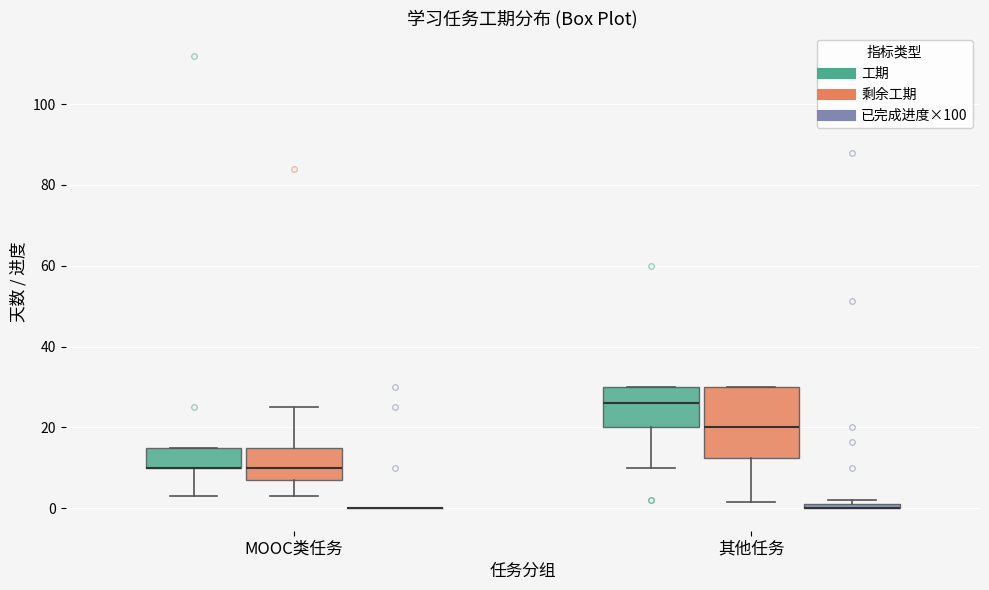

Comparing the boxes themselves (not the whiskers), which one is the tallest?

其他任务 (剩余工期)